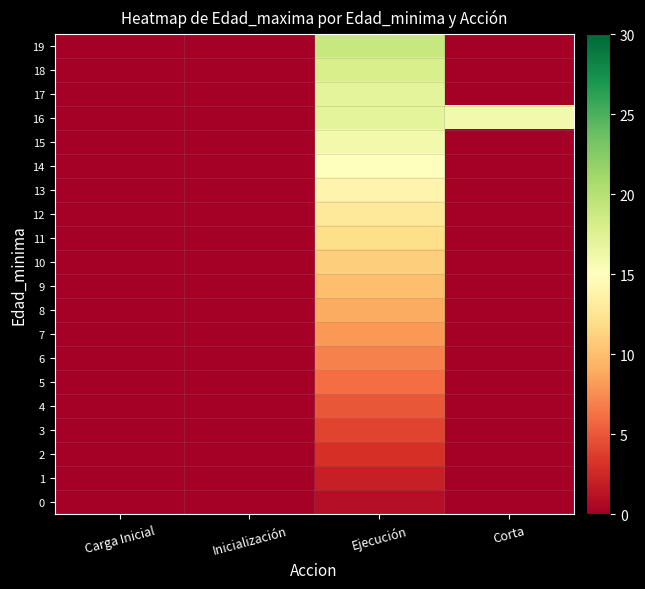

What is the total value across all series at Corta?

16